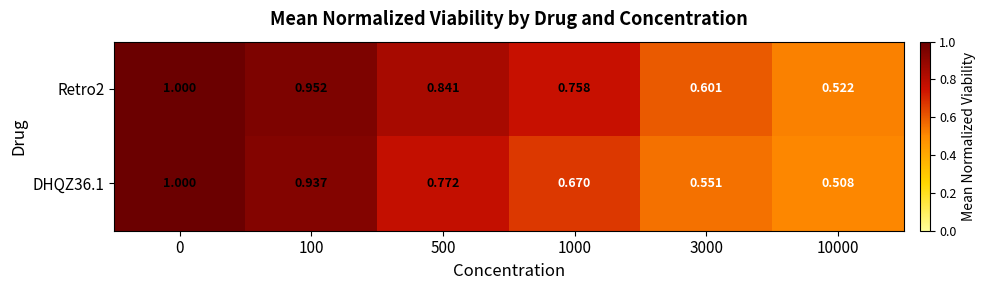

Is the value of DHQZ36.1 at 3000 greater than the value of Retro2 at 3000?

No